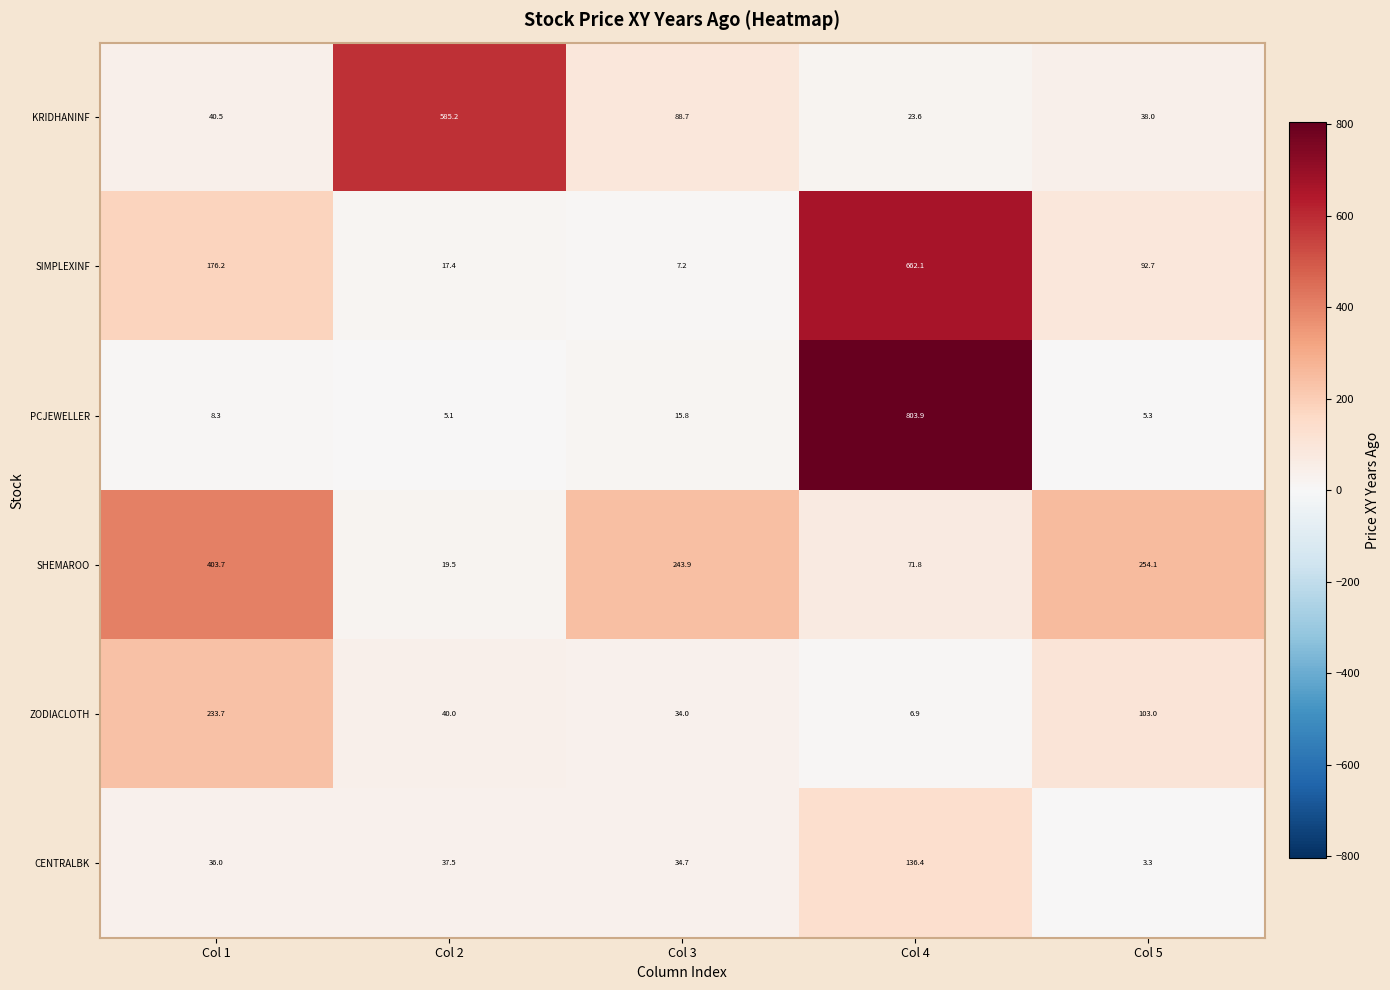

What is the difference between the highest and lowest values at Col 4?

797.0